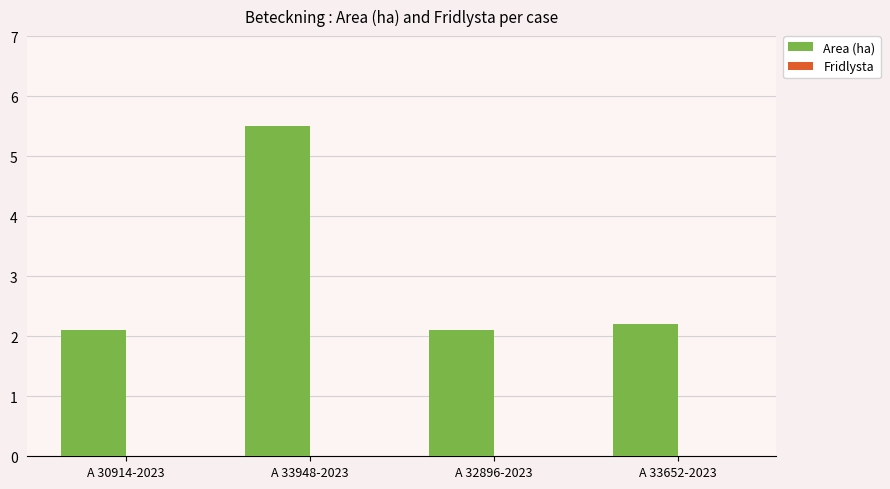

Are the bars horizontal?

No